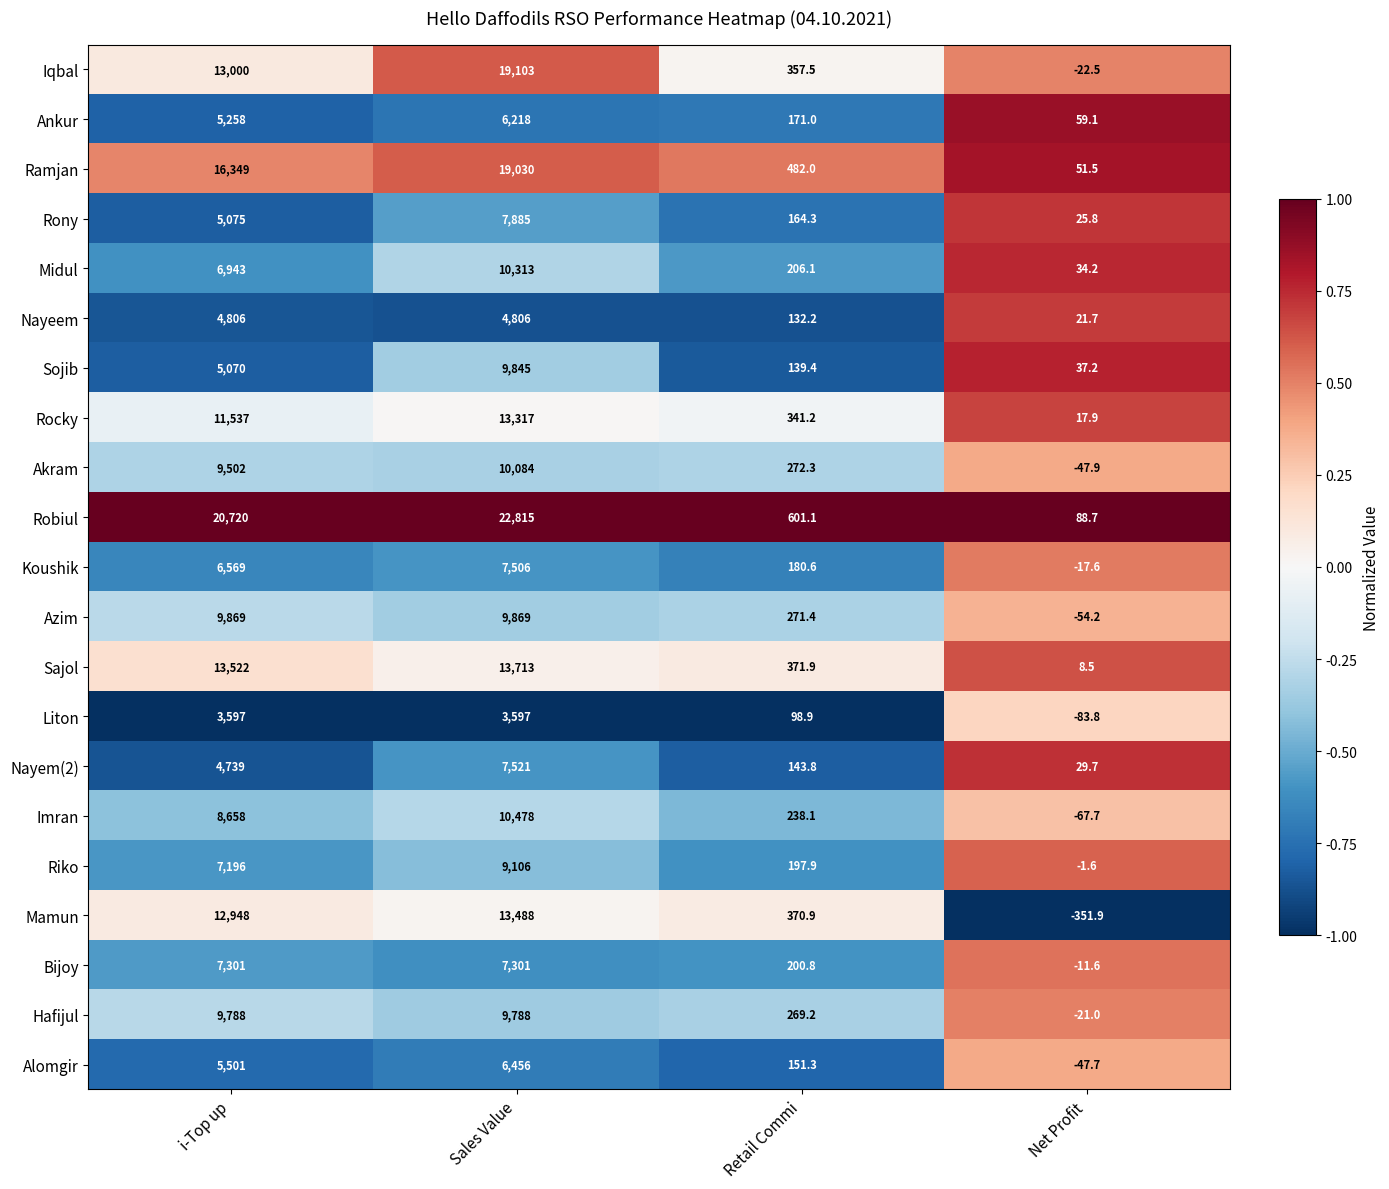

What is the difference between the highest and lowest values at i-Top up?

17123.0